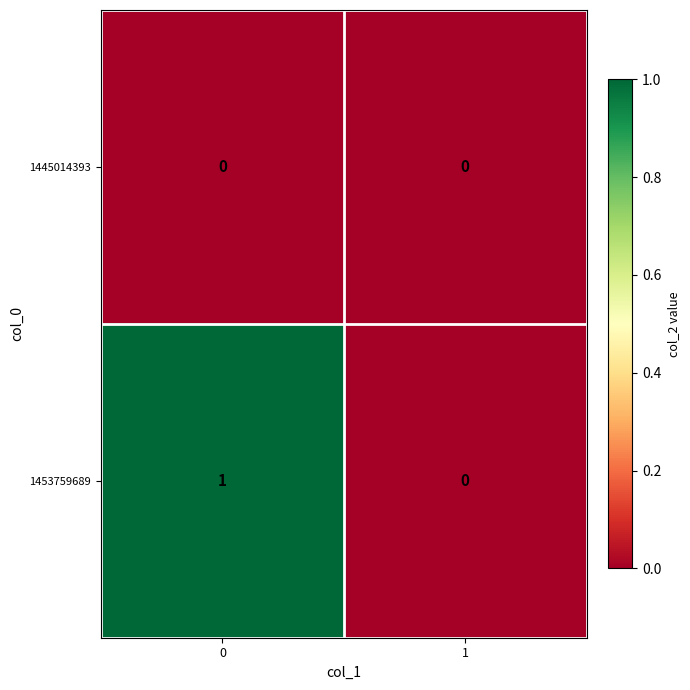

Rank the series by their maximum value, from highest to lowest.

1453759689, 1445014393